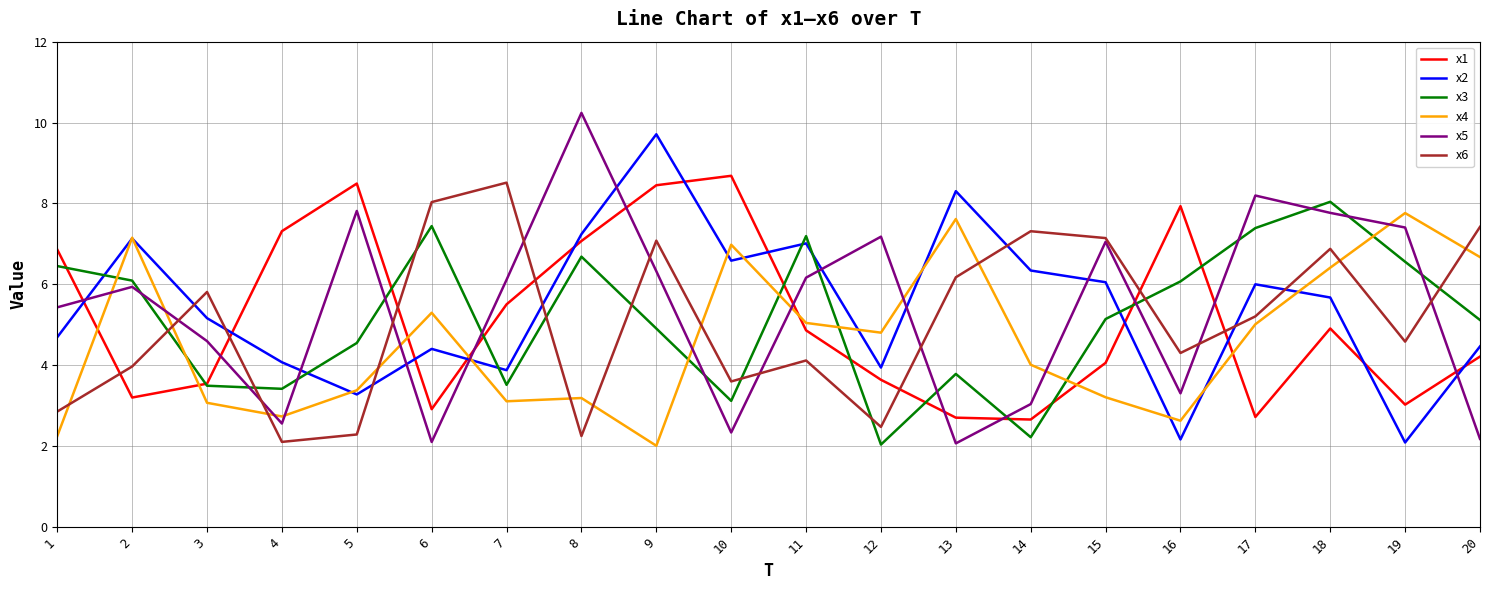

Which series changed the most between 1 and 13?

x4